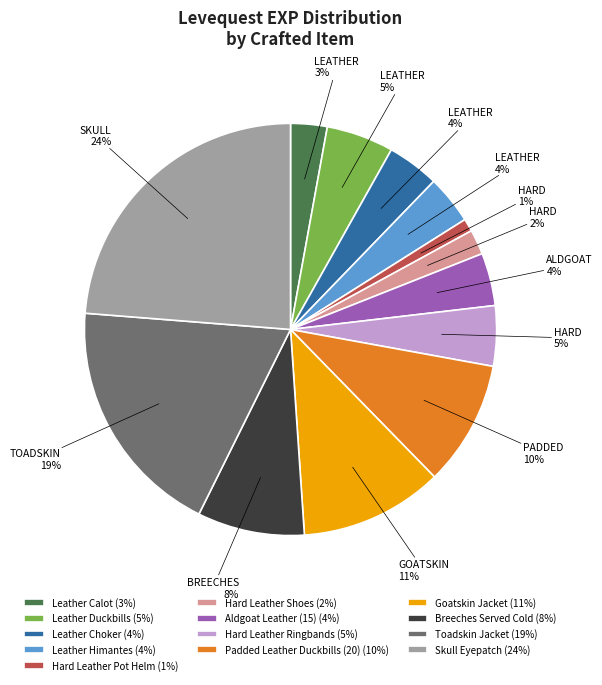

To the nearest percent, what is the combined percentage of Hard Leather Shoes and Hard Leather Pot Helm?

3%